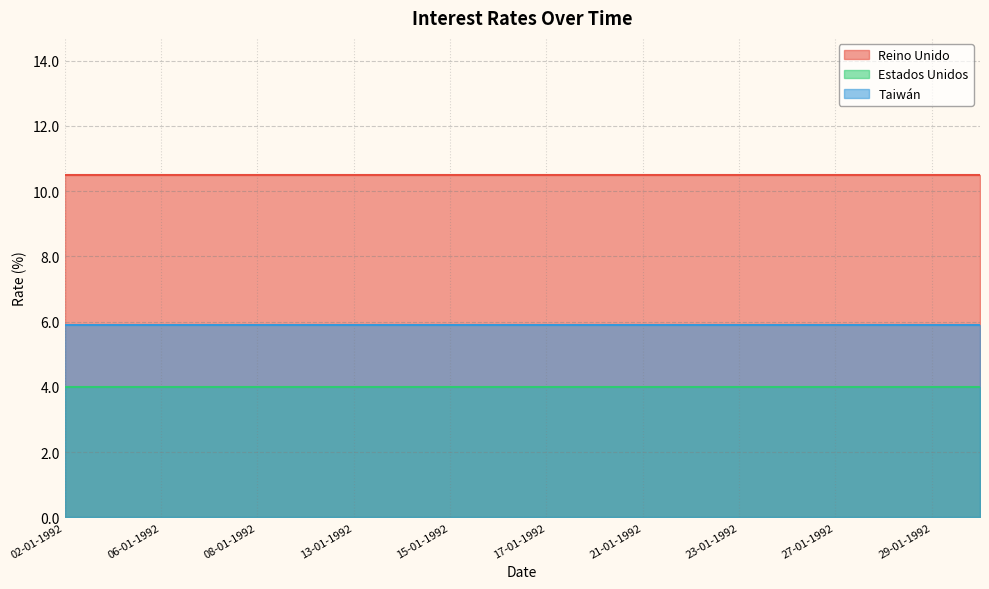

Rank the series by their maximum value, from lowest to highest.

Estados Unidos, Taiwán, Reino Unido